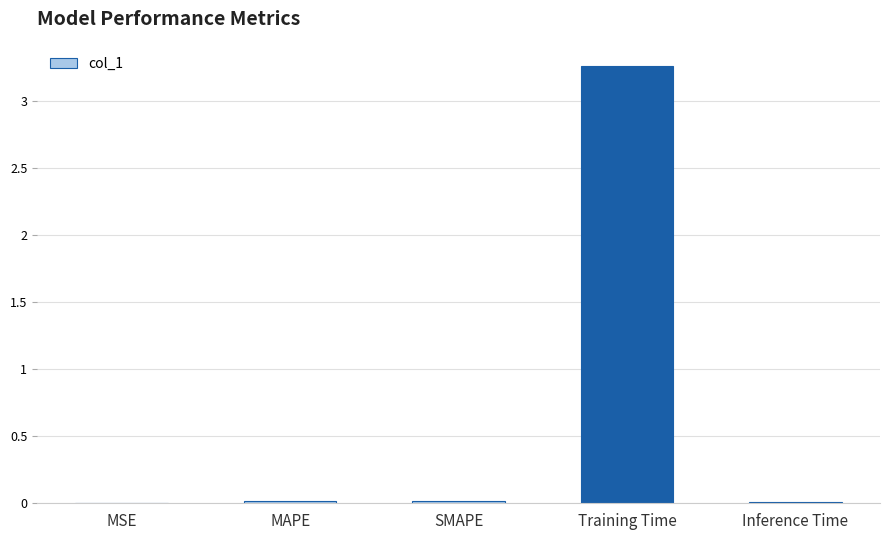

True or false: the data shows 0.0 at SMAPE.

True